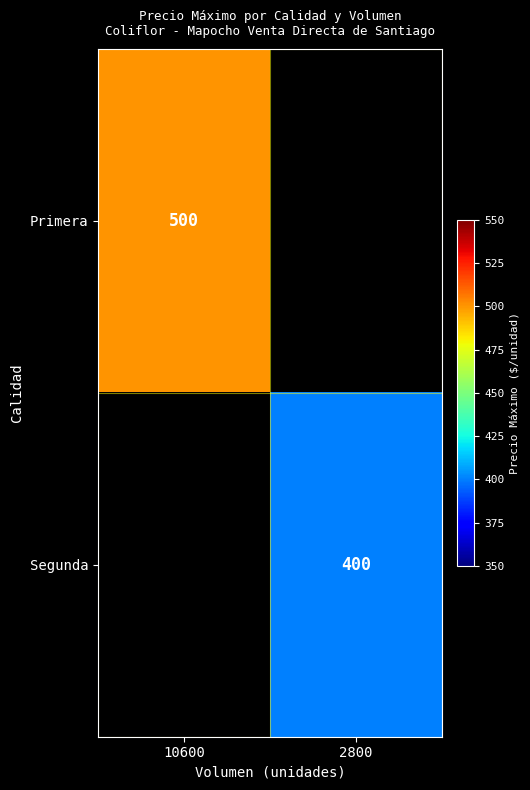

Between 2800 and 10600, which is larger?

10600